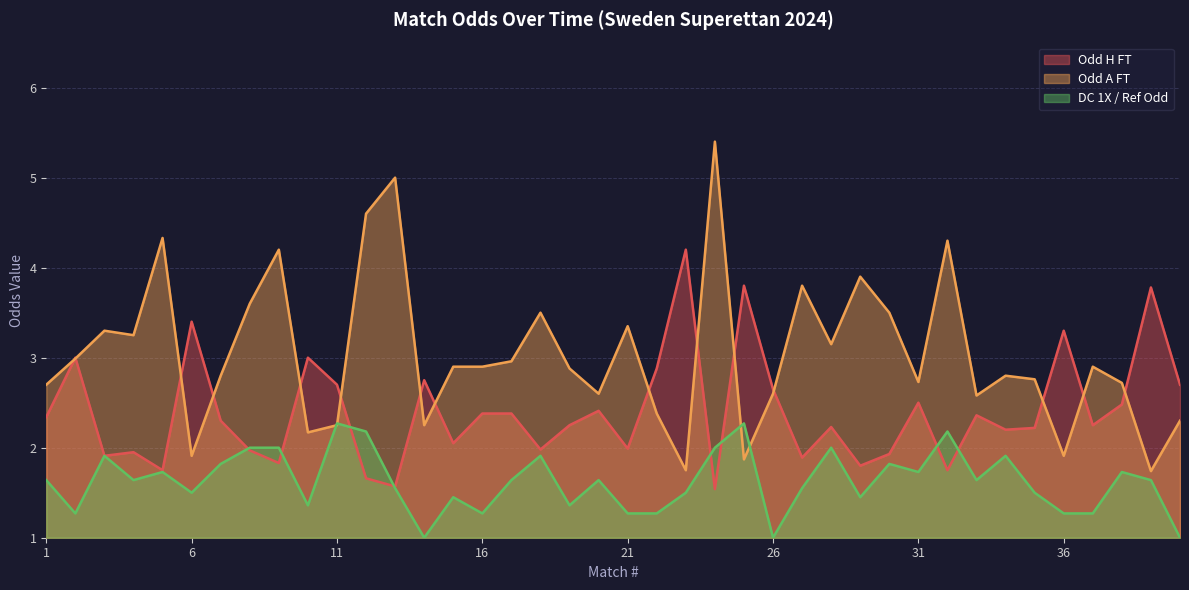

Reading left to right, transcribe all the data shown in this chart.

Odd_H_FT: 2.3	3.0	1.9	1.9	1.8	3.4	2.3	2.0	1.8	3.0	2.7	1.7	1.6	2.8	2.0	2.4	2.4	2.0	2.2	2.4	2.0	2.9	4.2	1.5	3.8	2.6	1.9	2.2	1.8	1.9	2.5	1.8	2.4	2.2	2.2	3.3	2.2	2.5	3.8	2.7
Odd_A_FT: 2.7	3.0	3.3	3.2	4.3	1.9	2.8	3.6	4.2	2.2	2.2	4.6	5.0	2.2	2.9	2.9	3.0	3.5	2.9	2.6	3.4	2.4	1.8	5.4	1.9	2.6	3.8	3.1	3.9	3.5	2.7	4.3	2.6	2.8	2.8	1.9	2.9	2.7	1.7	2.3